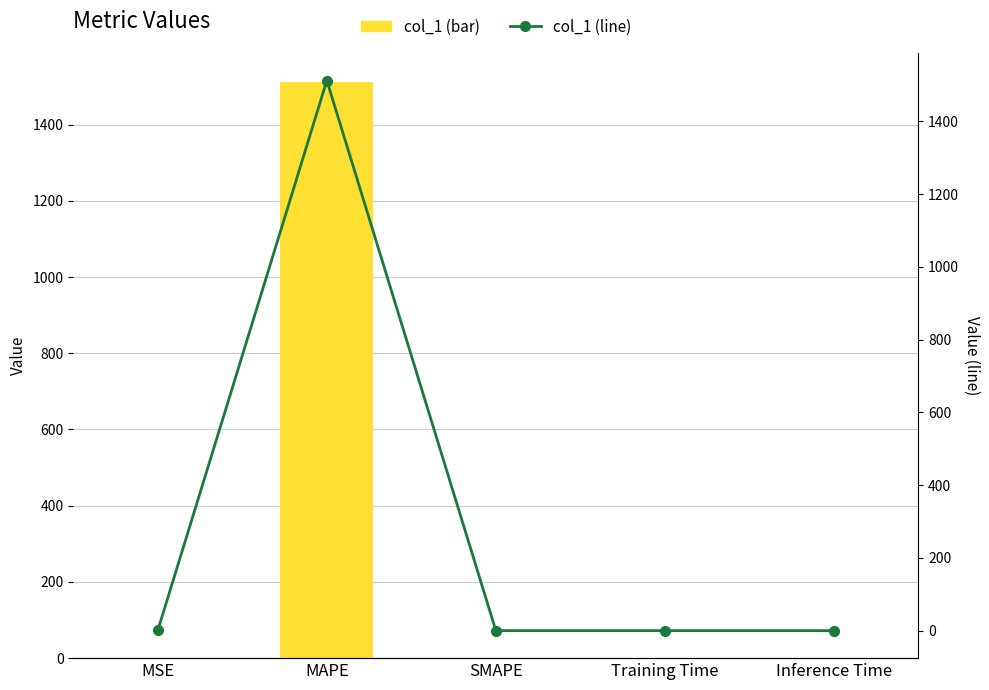

Rank the series at Training Time from lowest to highest value.

col_1, col_1 (line)